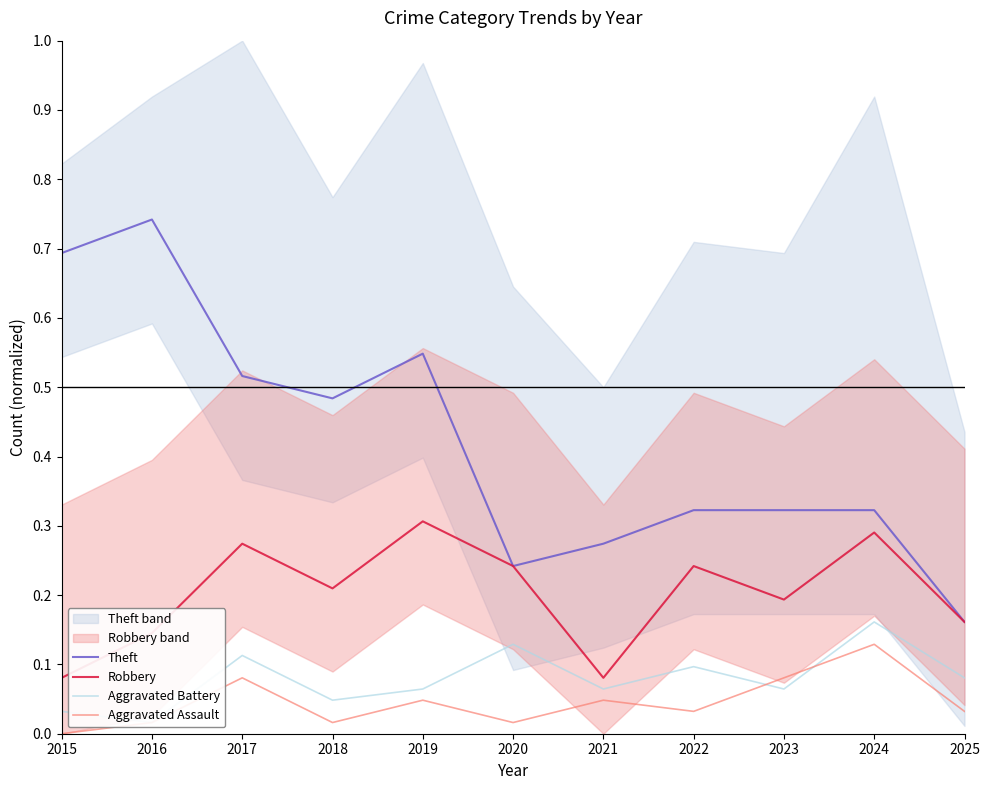

At 2024, list the series in order from smallest to largest.

Aggravated Assault, Aggravated Battery, Robbery, Theft